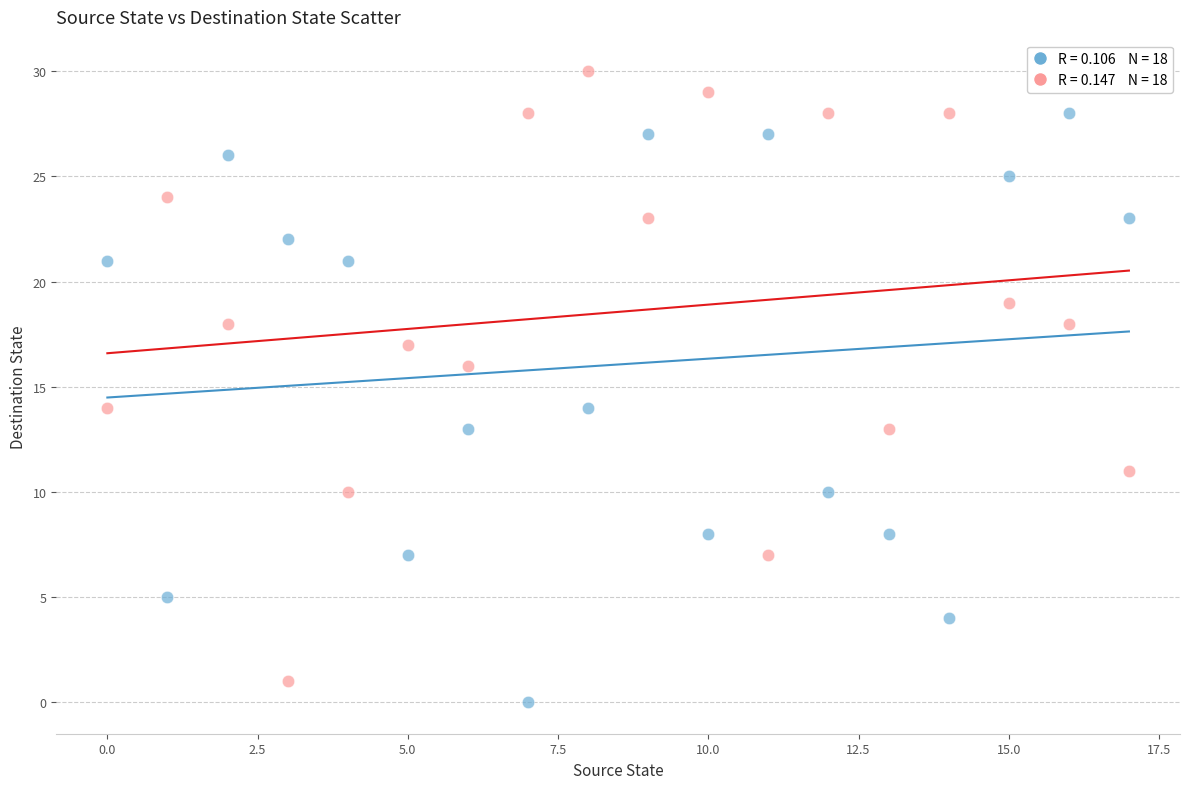

Across all data points, what is the range of Y values (max minus min)?

30